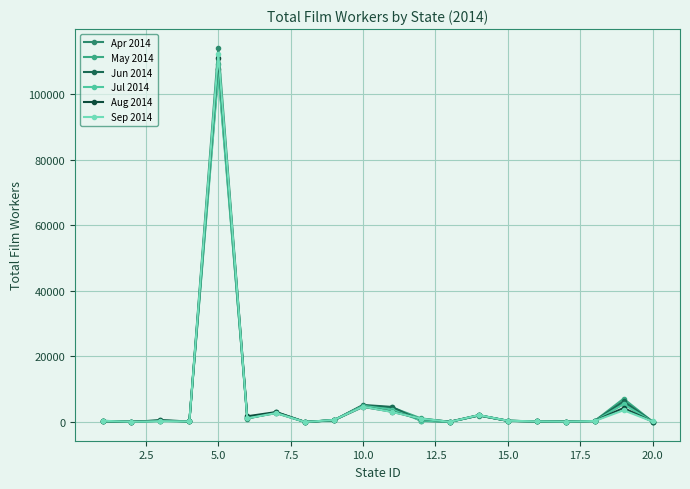

What is the greatest value displayed?

114062